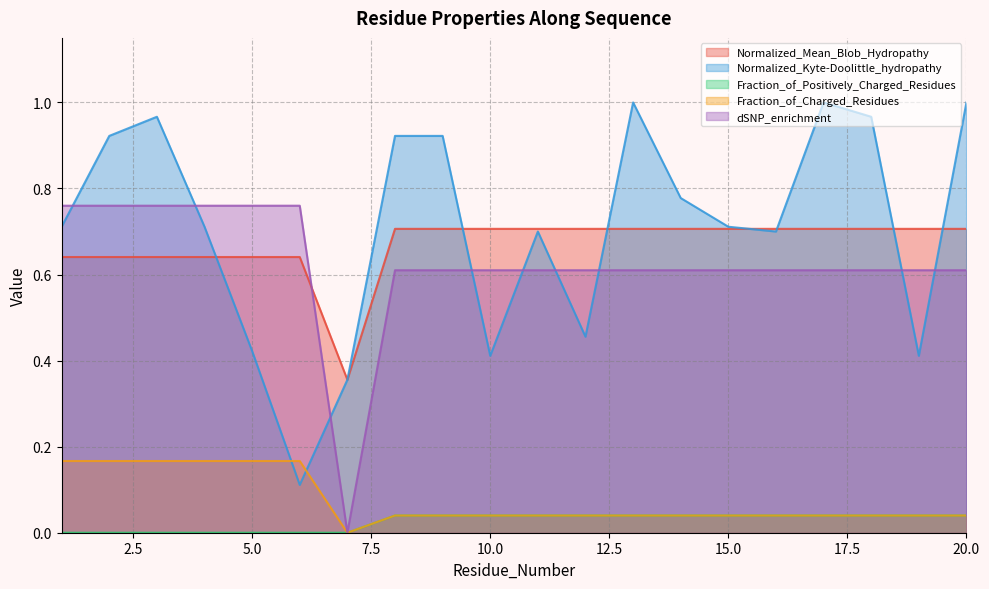

What are all the series names shown in the legend?

Normalized_Mean_Blob_Hydropathy, Normalized_Kyte-Doolittle_hydropathy, Fraction_of_Positively_Charged_Residues, Fraction_of_Charged_Residues, dSNP_enrichment